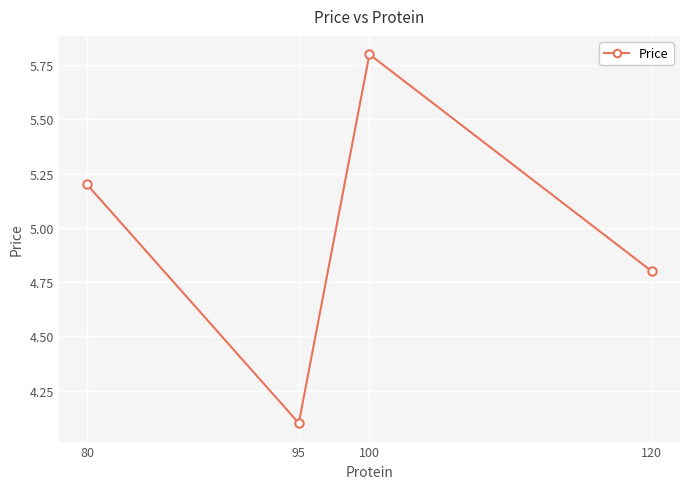

What is the difference between the maximum and minimum values?

1.7